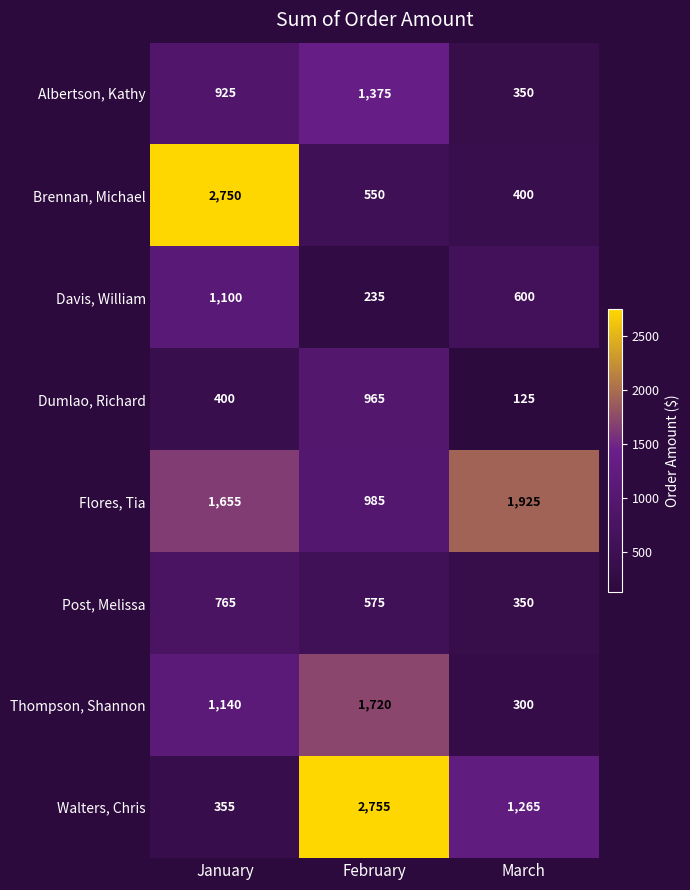

Which series has the largest range (max minus min)?

Walters, Chris